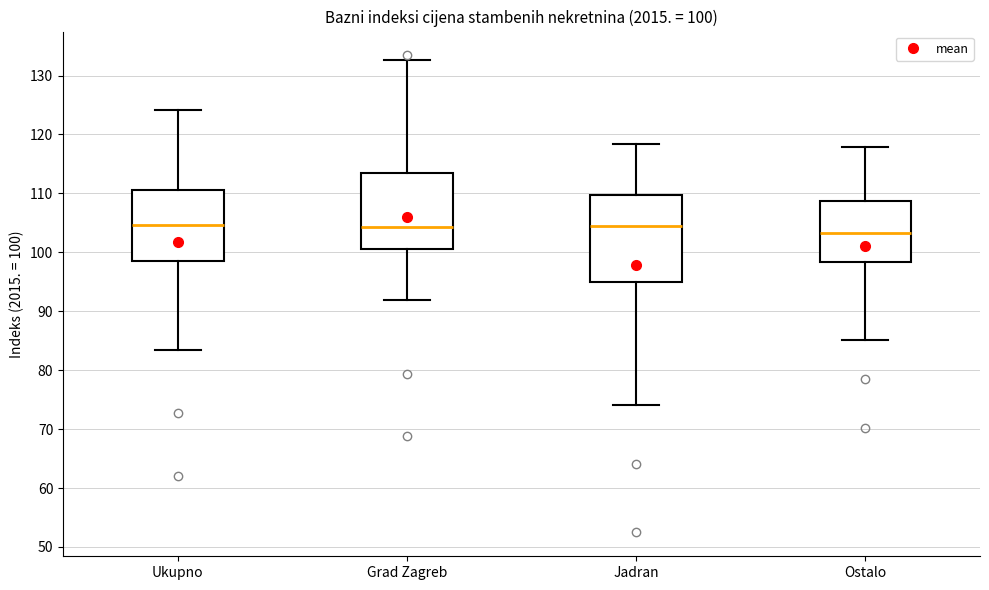

Which box is the tallest, from its lower edge to its upper edge?

Jadran